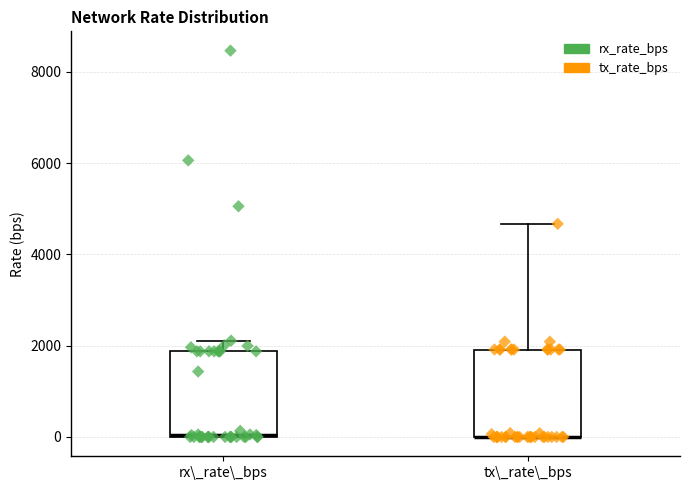

Where is the lower edge of the box for rx\_rate\_bps on the y-axis? The values are not printed on the chart, so give them approximately, as read against the axis.

0